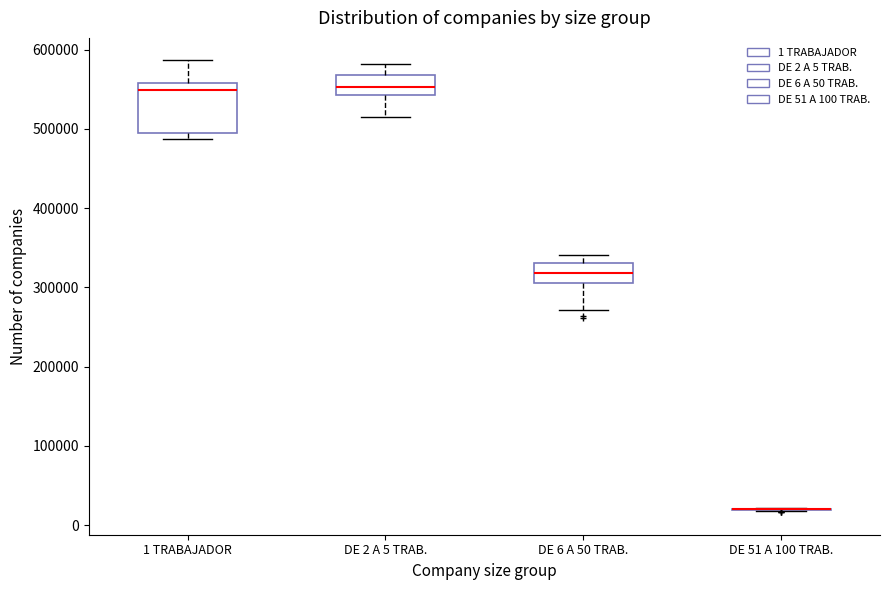

Reading left to right, transcribe this box plot: for each box, give where its median line is, the range the box spans, and where its two whiskers end, as read against the y-axis. The values are not printed on the chart, so give them approximately, as read against the axis.

1 TRABAJADOR: median 550000, box 500000 to 560000, whiskers 490000 to 590000
DE 2 A 5 TRAB.: median 550000, box 540000 to 570000, whiskers 510000 to 580000
DE 6 A 50 TRAB.: median 320000, box 310000 to 330000, whiskers 270000 to 340000
DE 51 A 100 TRAB.: box collapsed to a line at 20000, whiskers 20000 to 20000